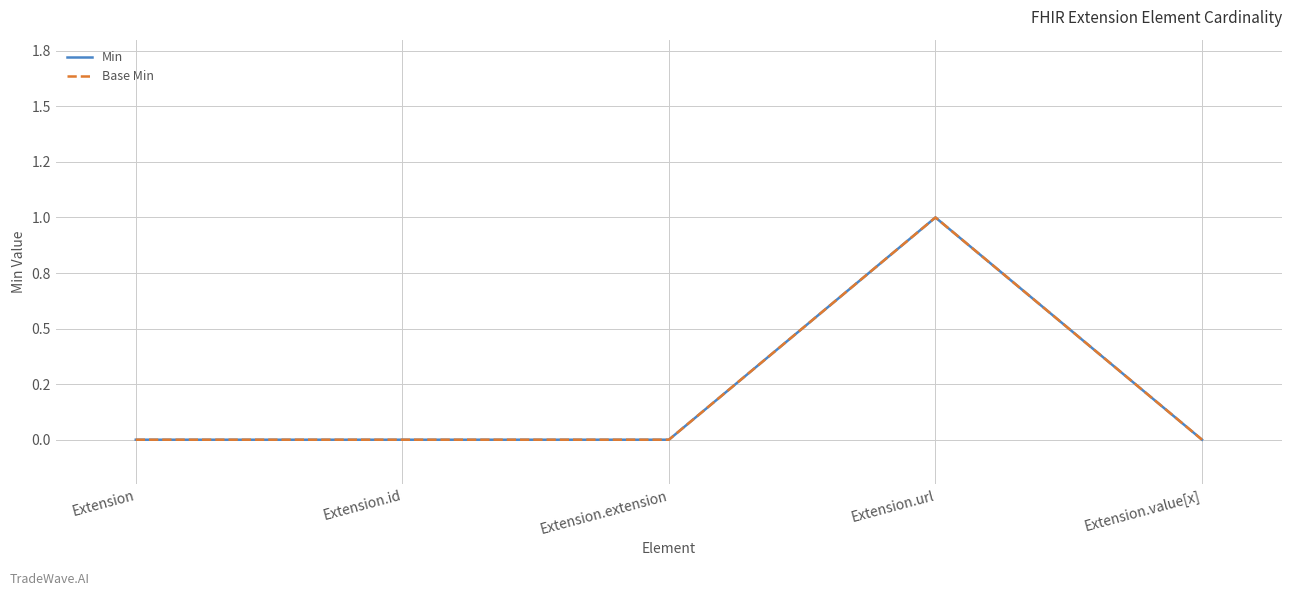

Does the chart display data point markers on the line(s)?

No